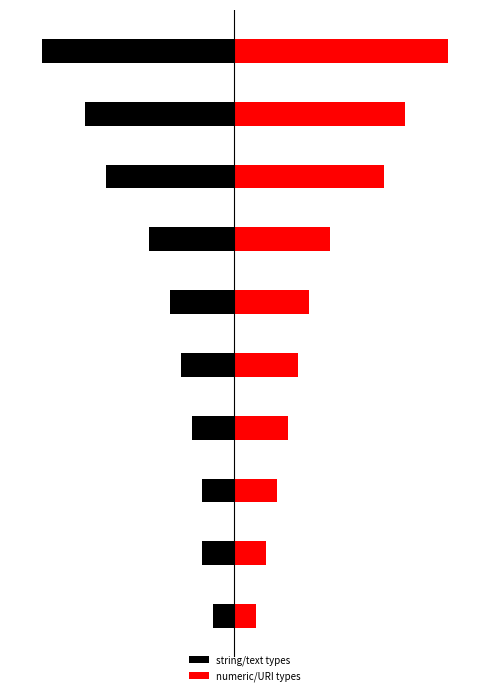

How many groups of bars are there?

10